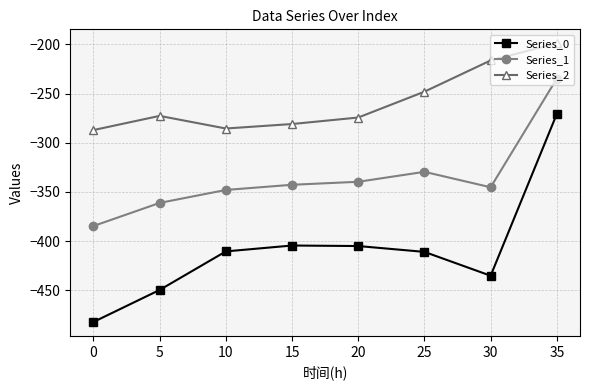

How many data points in Series_0 are above -410?

3